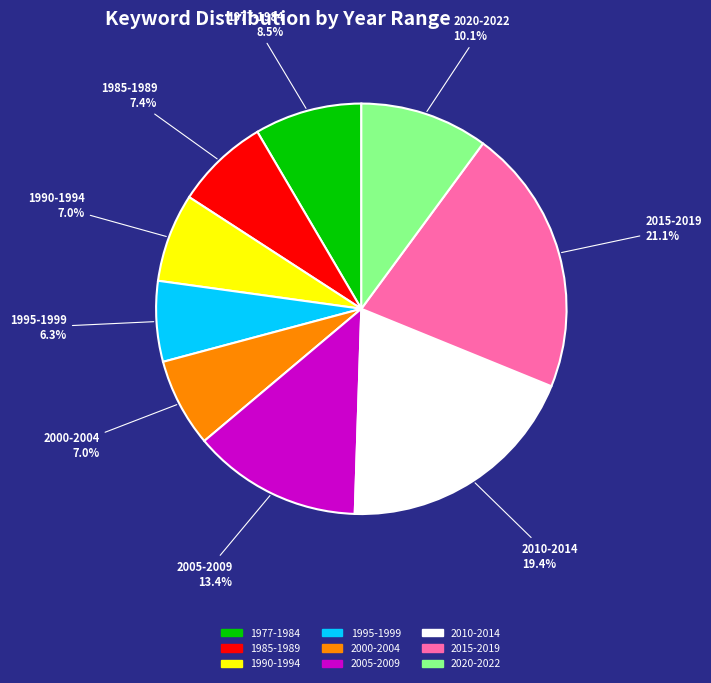

Count the number of slices in the pie.

9